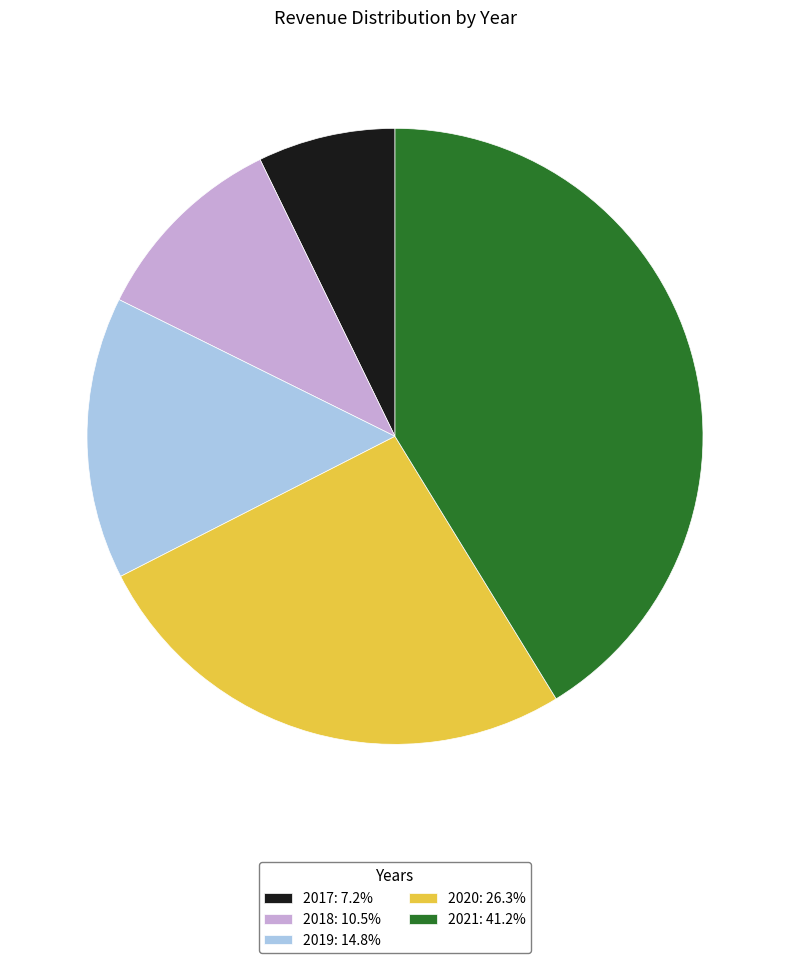

Is the sum of 2019: 14.8% and 2020: 26.3% greater than half?

No